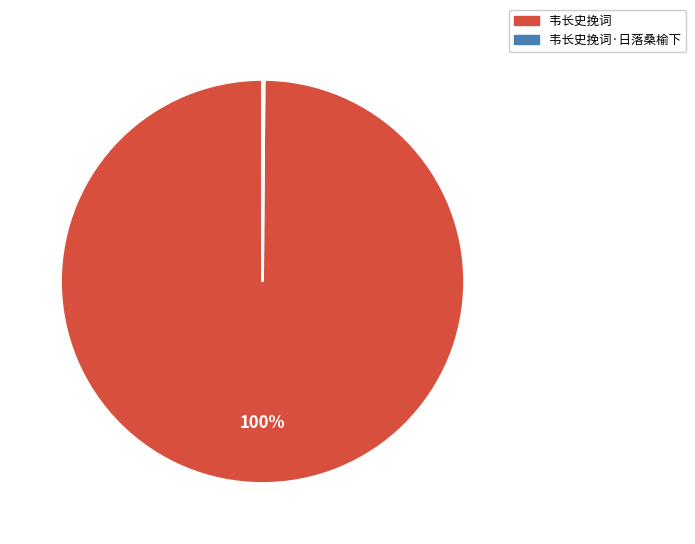

To the nearest percent, what is the difference between the largest and smallest slice percentages?

100%